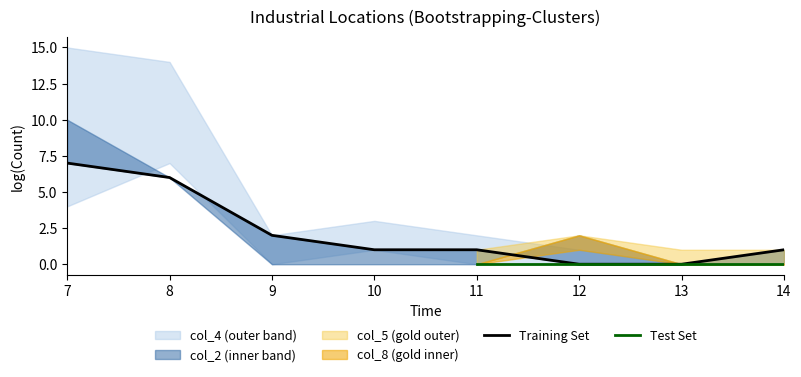

Does the chart have visible grid lines?

No